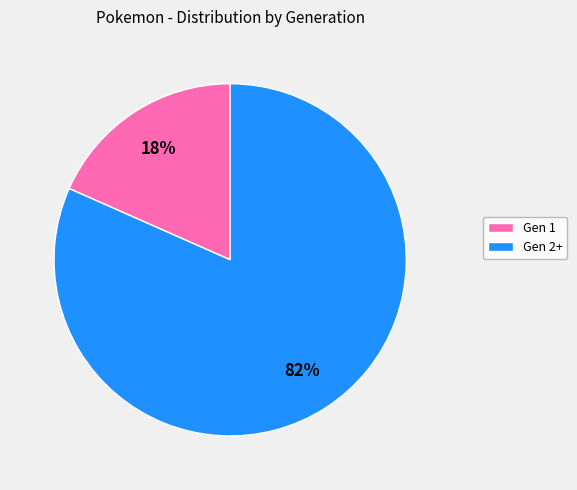

Is there a majority slice in this chart?

Yes